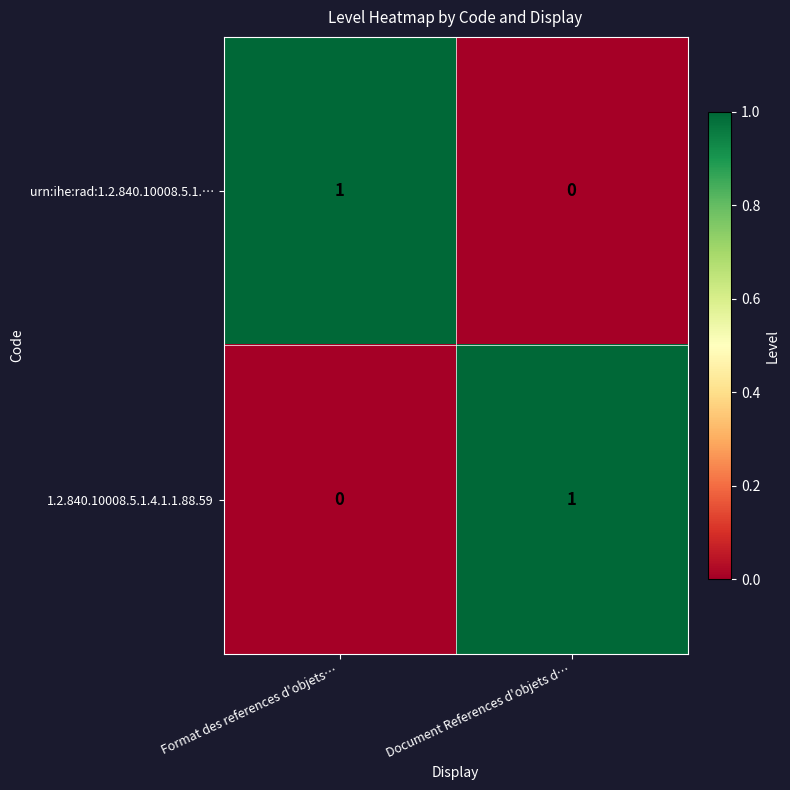

At which label is urn:ihe:rad:1.2.840.10008.5.1.… closest to 0?

Document References d'objets d…